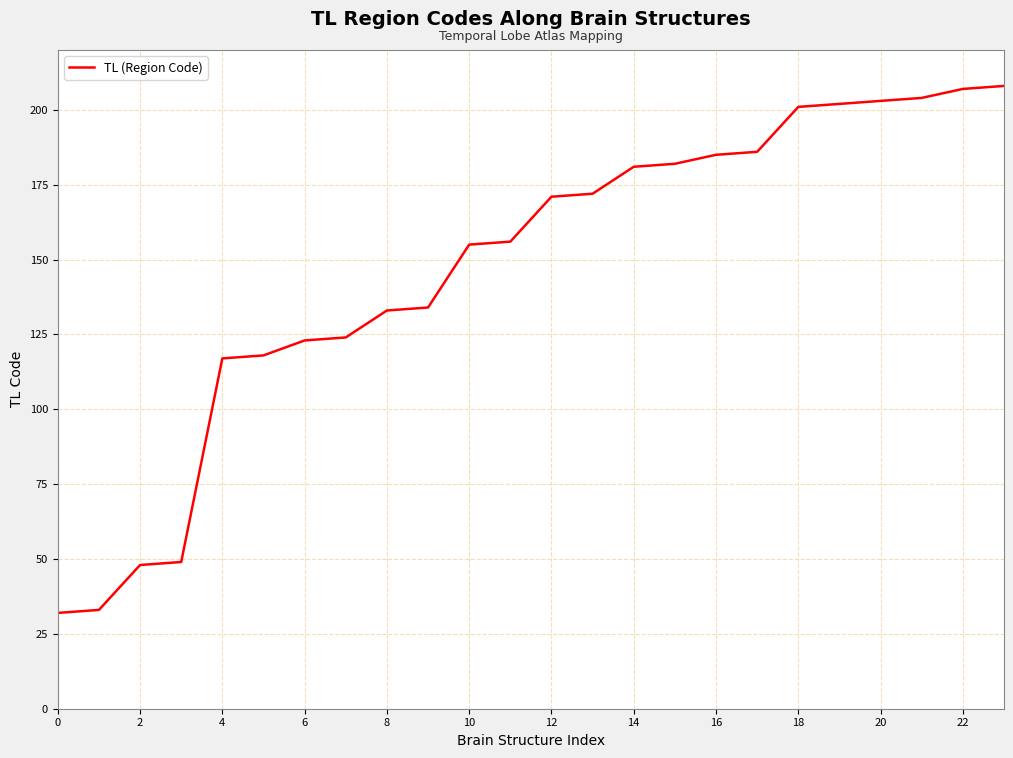

What is the sum of all values?

3524